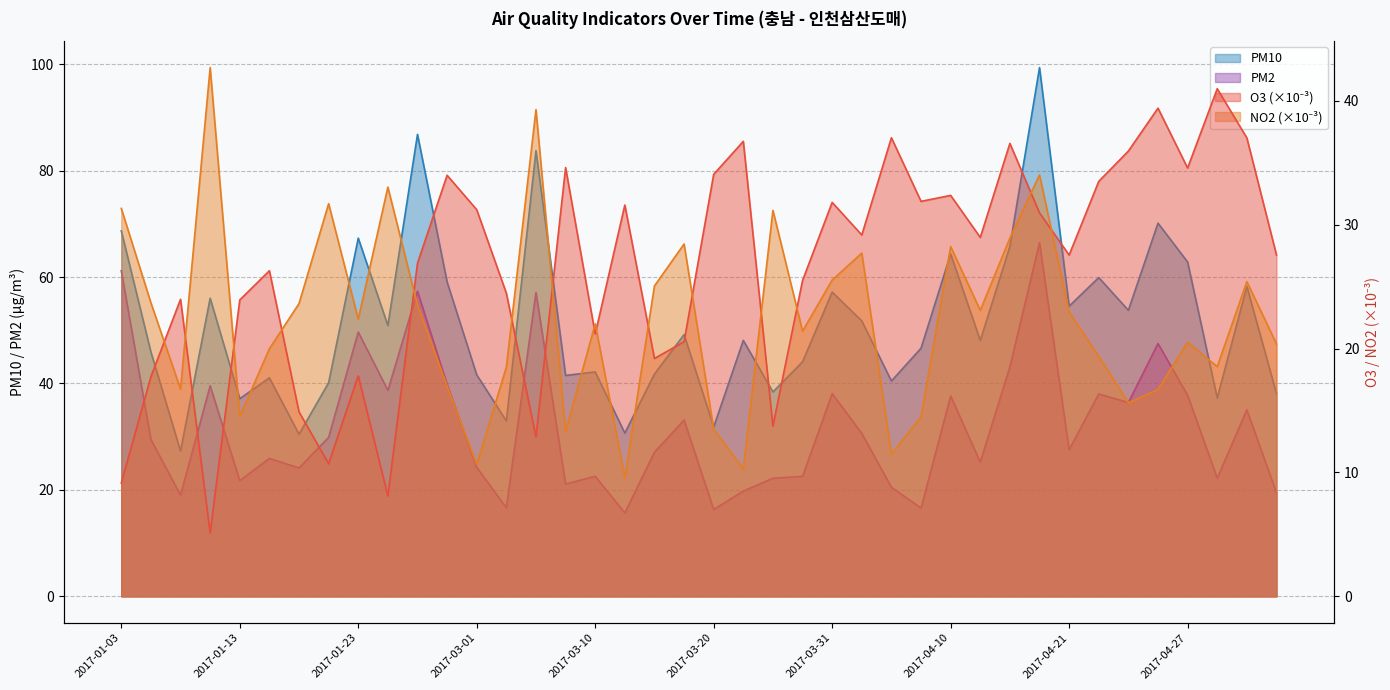

Which category has the lowest value across all series?

2017-01-11